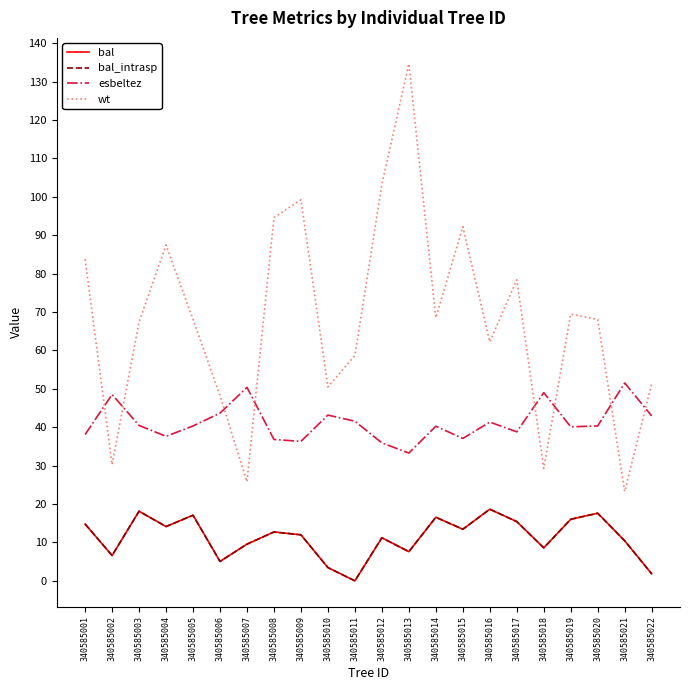

Does the chart display data point markers on the line(s)?

No